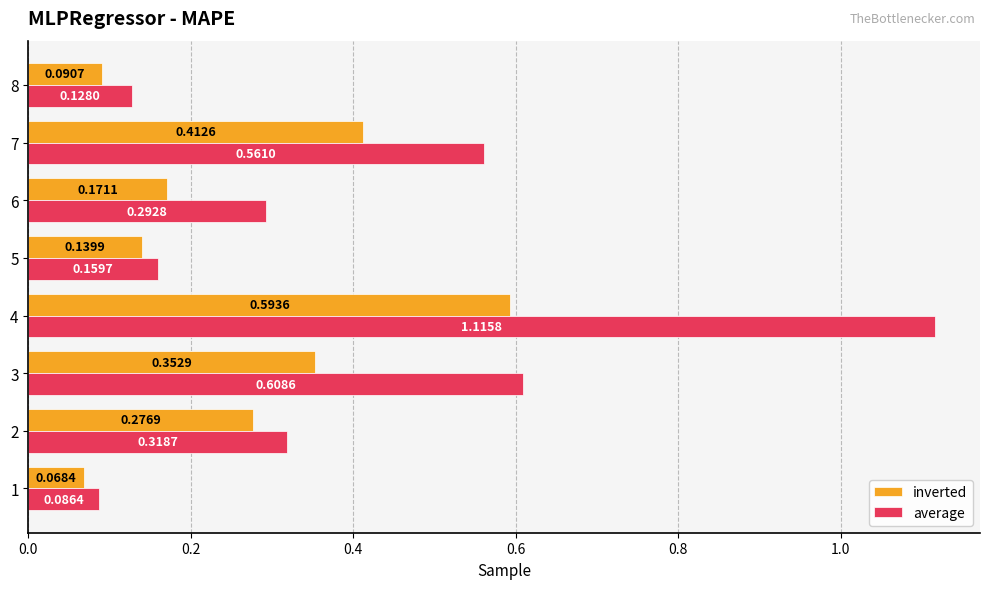

What is the total value across all series at 7?

1.0